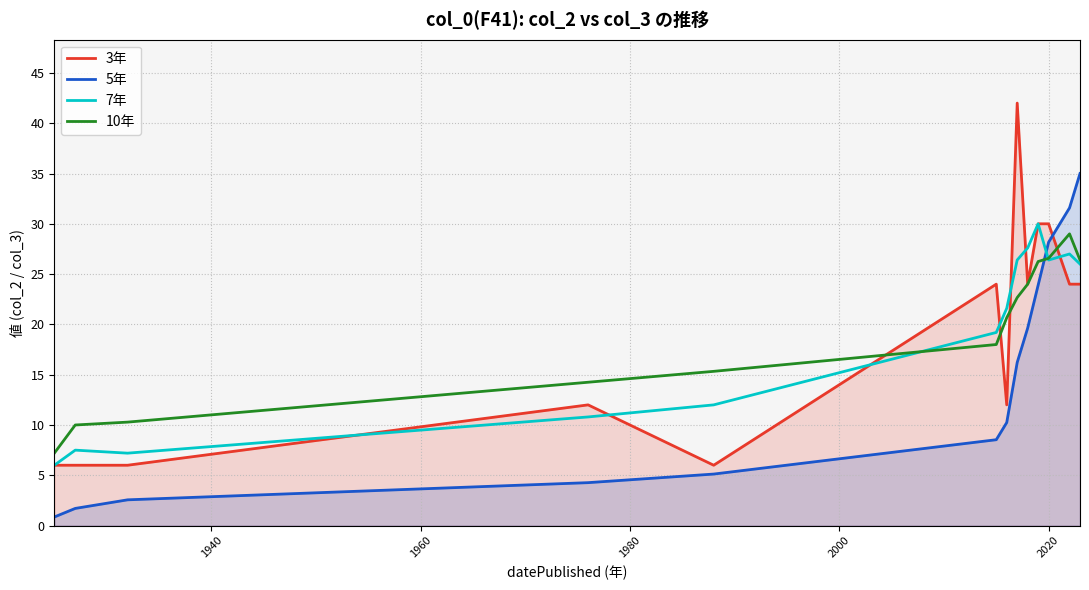

What is the minimum value for 10年?

7.2